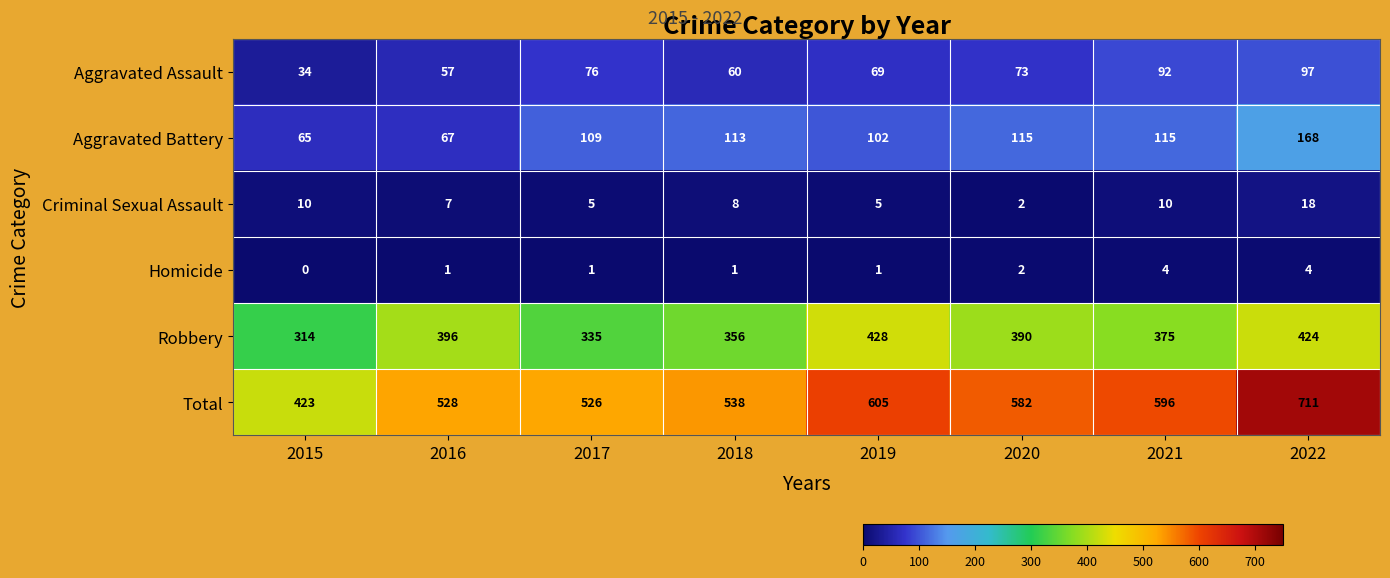

What is the difference between the highest and lowest values at 2017?

525